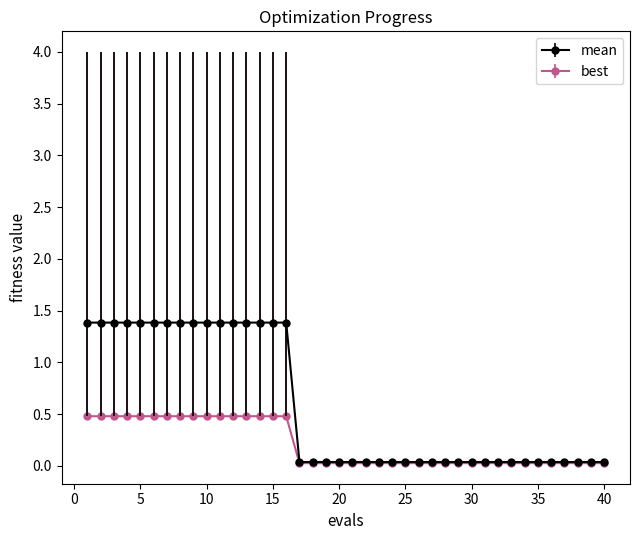

What is the value of the mean point at the 7th from the left?

1.4